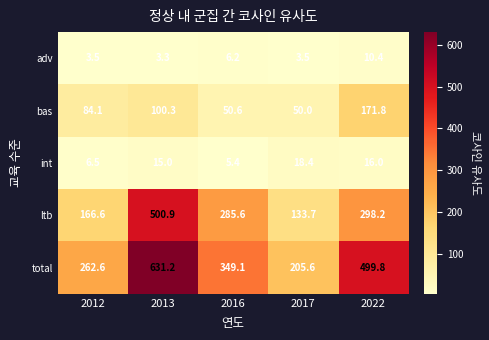

Rank the series at 2022 from lowest to highest value.

adv, int, bas, ltb, total